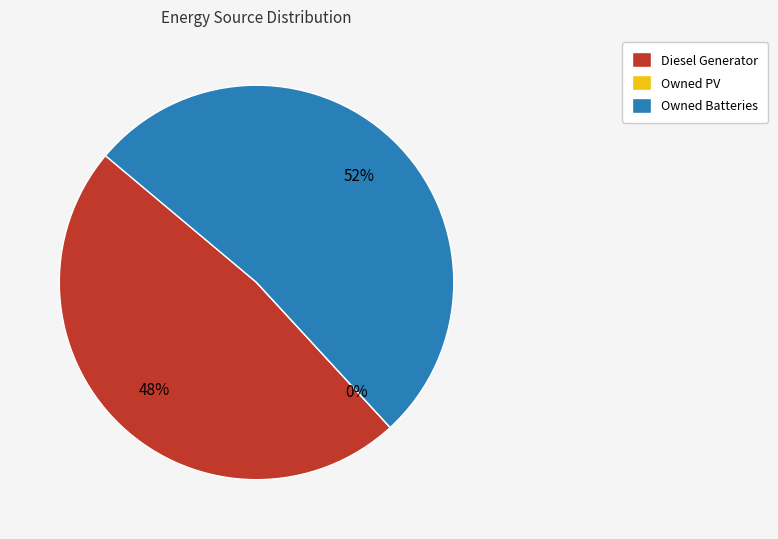

True or false: Owned PV accounts for 1% of the total.

False